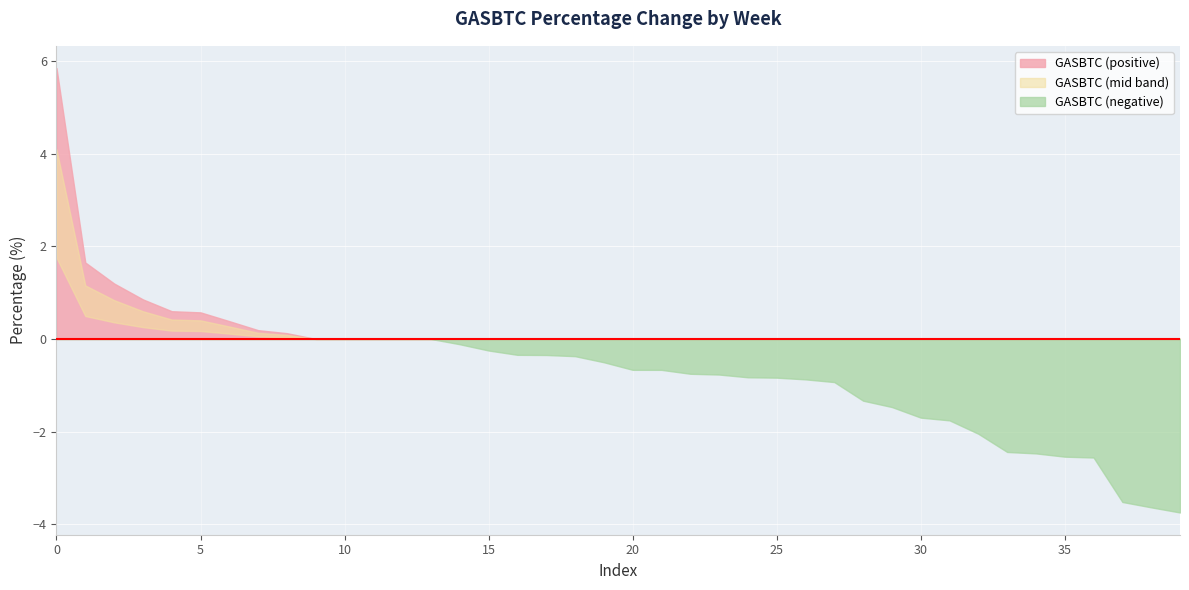

What is the value of the 31st point from the left?

-1.7